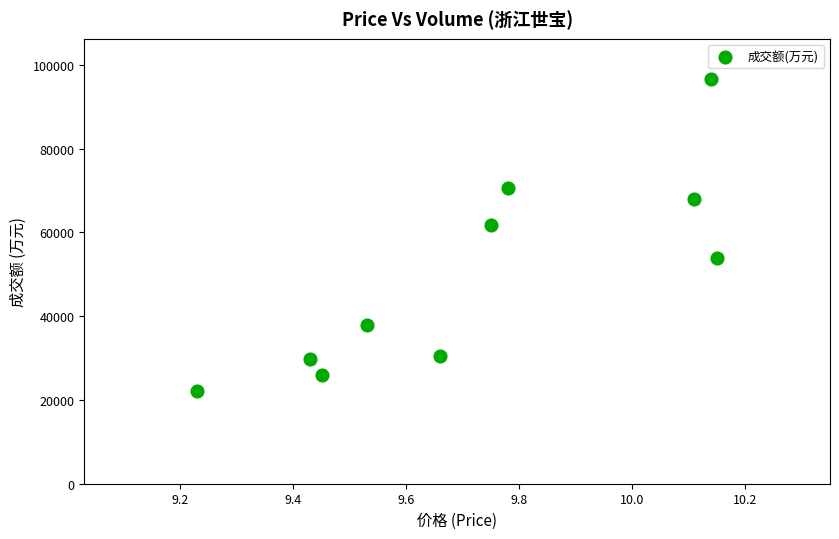

What Y value in the scatter plot is closest to 59368?

61692